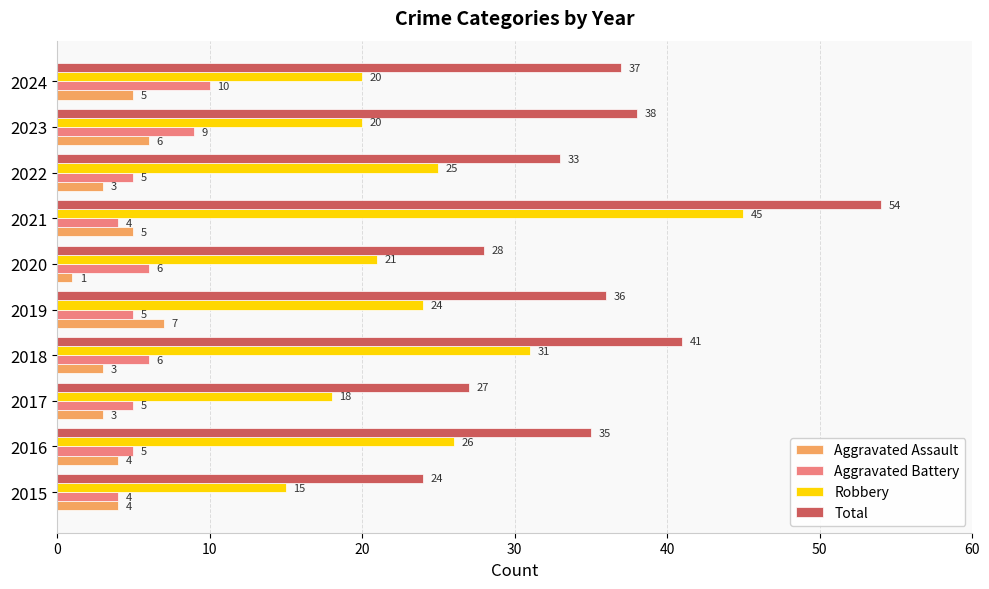

At which label is Total closest to 39?

2023